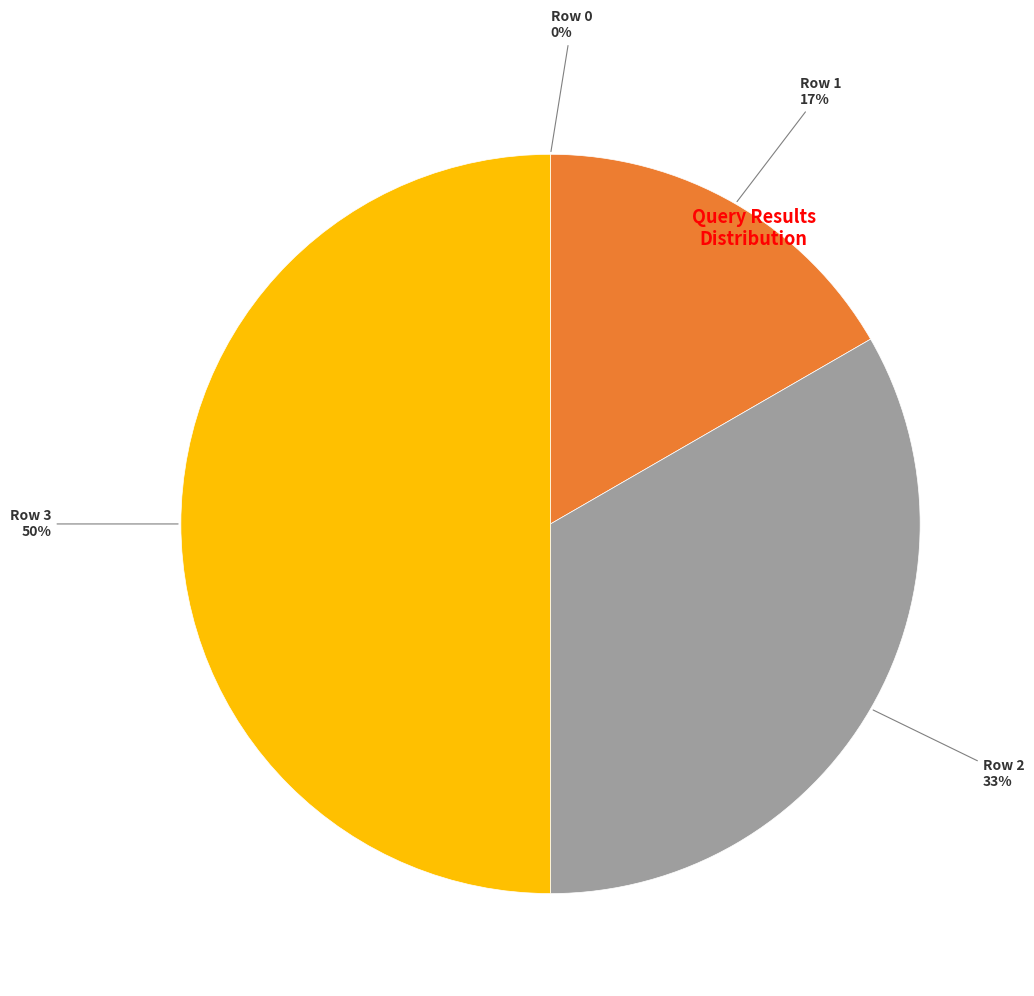

To the nearest percent, what is the difference between the largest and smallest slice percentages?

50%